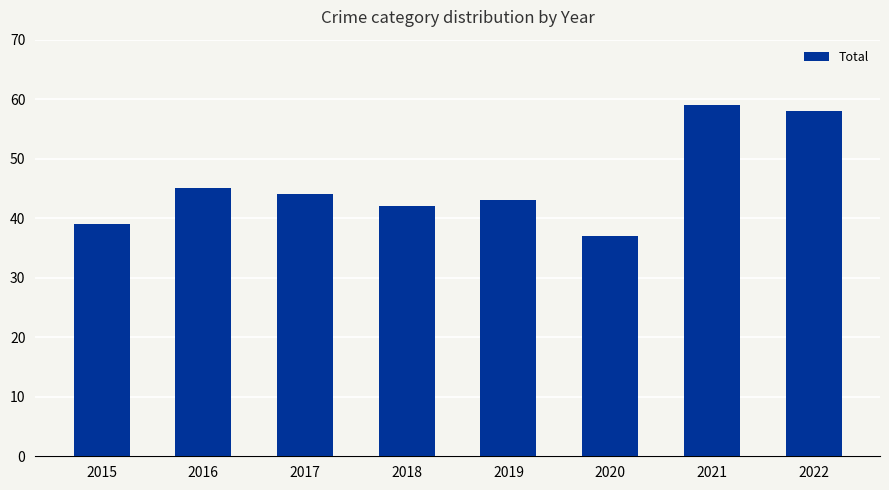

What is the value of the 6th bar from the left?

37